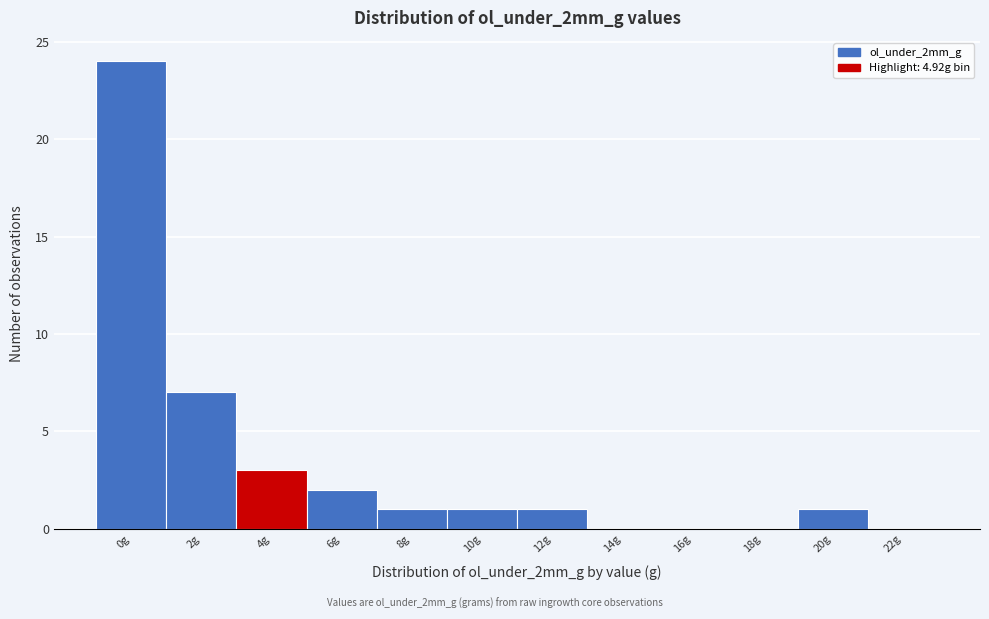

Reading left to right, extract all data points from this chart.

0g=24	2g=7	4g=3	6g=2	8g=1	10g=1	12g=1	14g=0	16g=0	18g=0	20g=1	22g=0